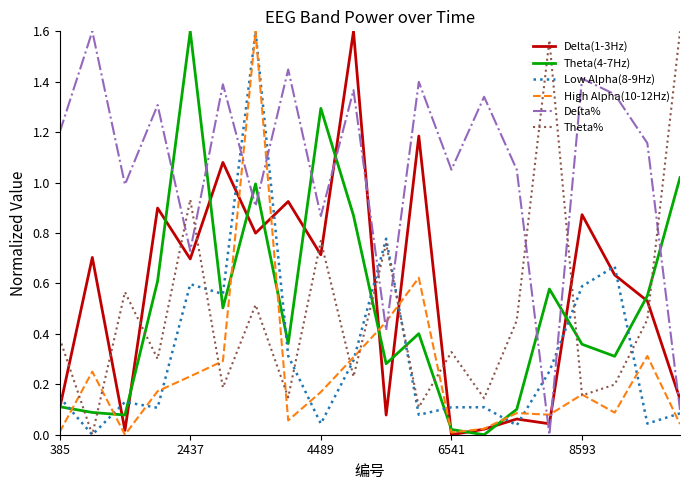

True or false: Delta% and High Alpha(10-12Hz) cross at least once.

True